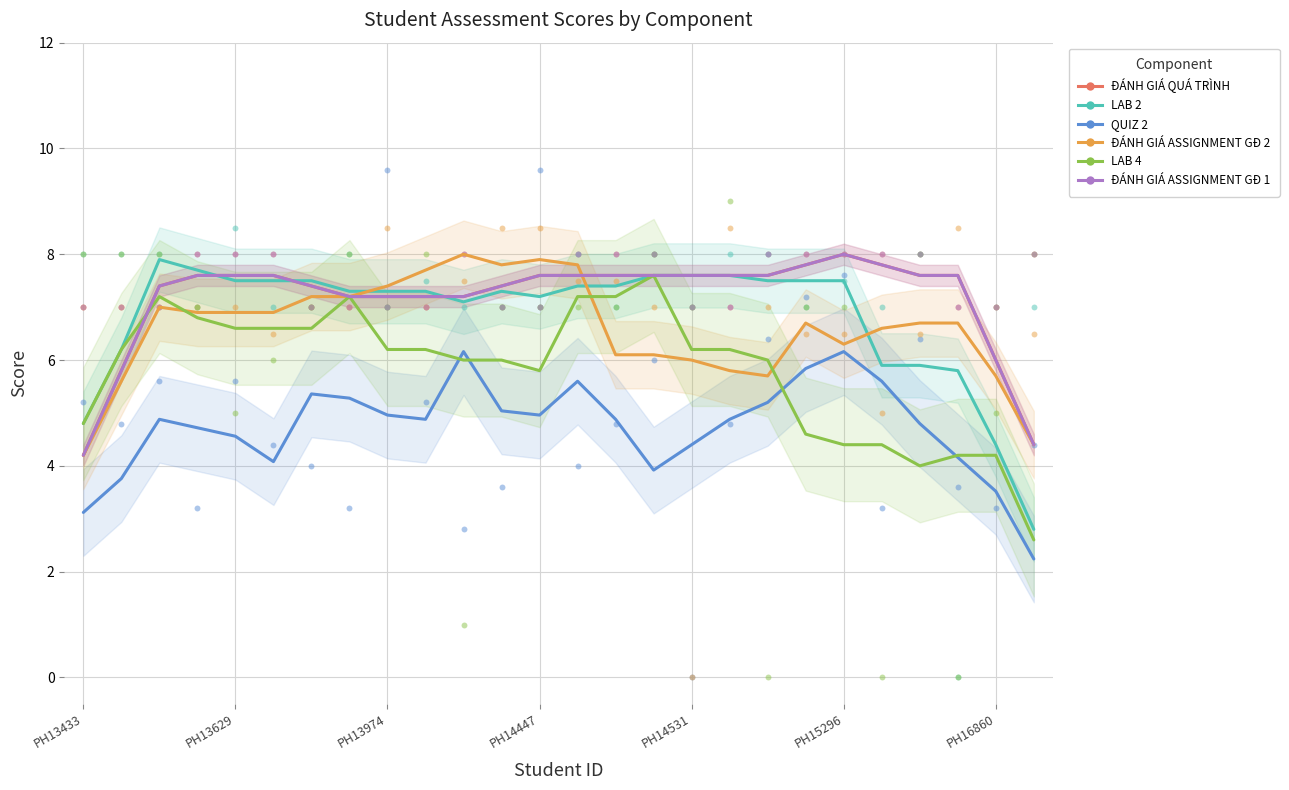

Which series contains the lowest Y value?

QUIZ 2